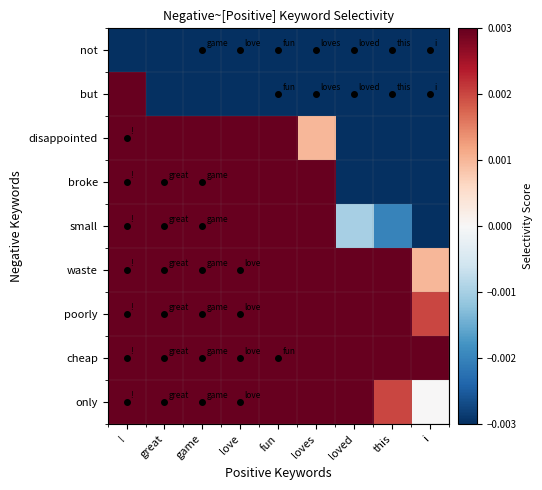

What is the total value across all series at i?

-0.1